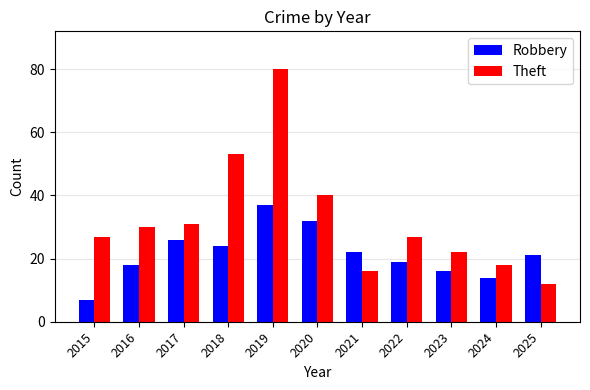

What are all the series names shown in the legend?

Robbery, Theft